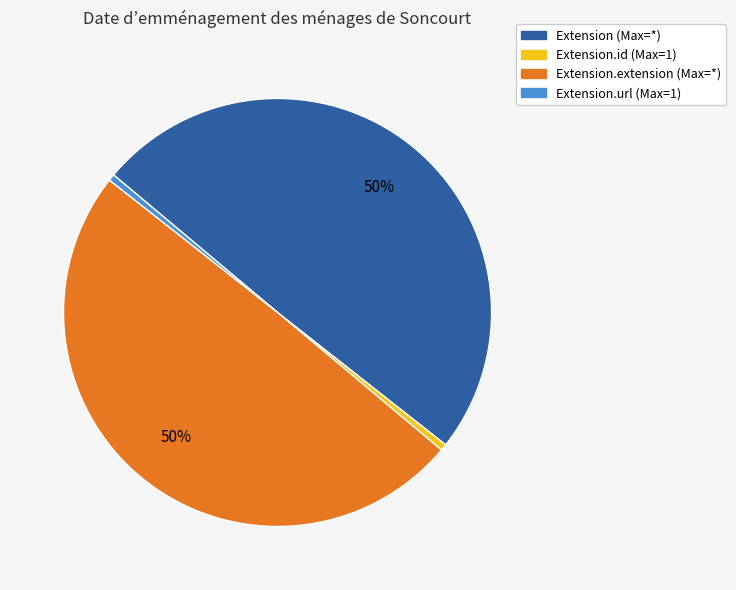

Does any single category account for the majority?

No